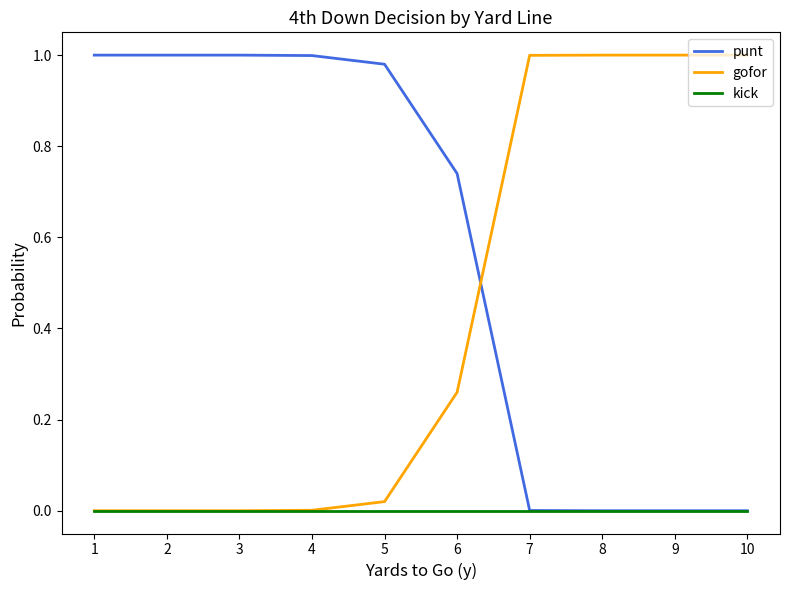

Which series ends up on top after the final intersection of gofor and punt?

gofor